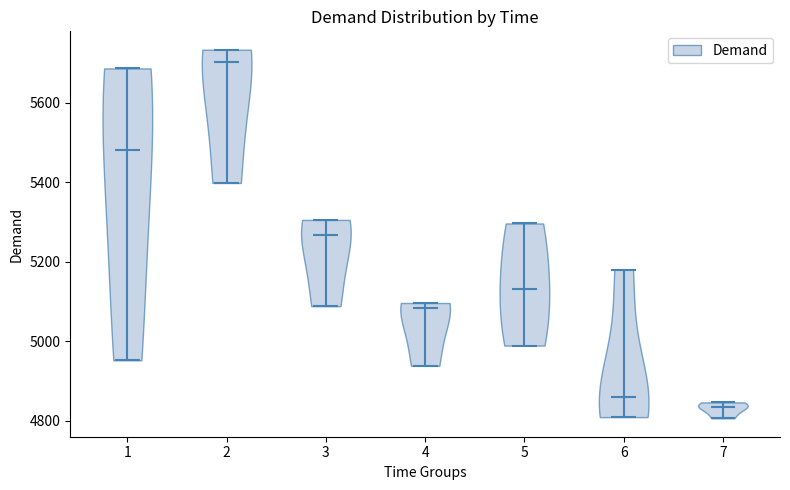

Which violin has the highest median line?

2